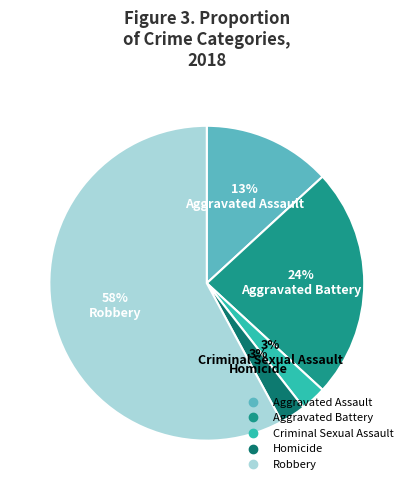

To the nearest percent, what is the average slice percentage?

20%